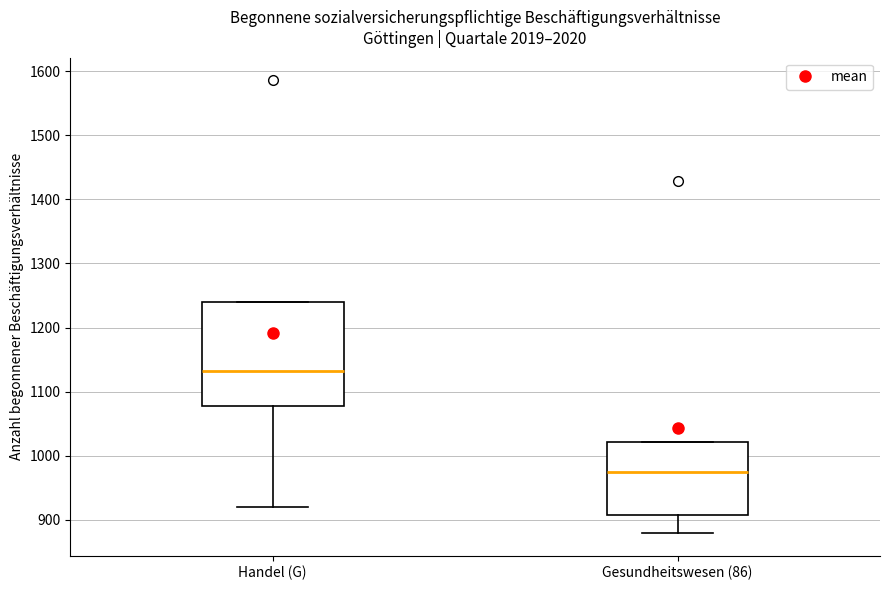

Where is the upper edge of the box for Handel (G) on the y-axis? The values are not printed on the chart, so give them approximately, as read against the axis.

1240